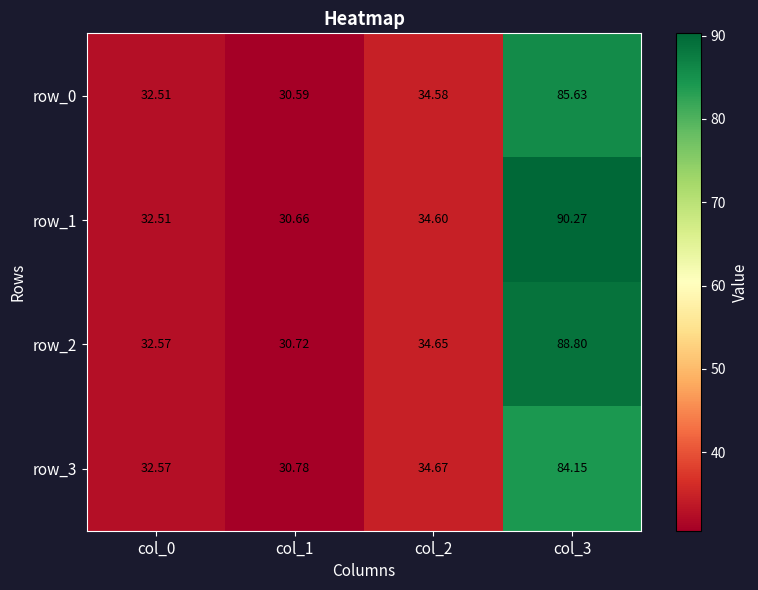

Between col_0 and col_3, which series saw the biggest shift?

row_1